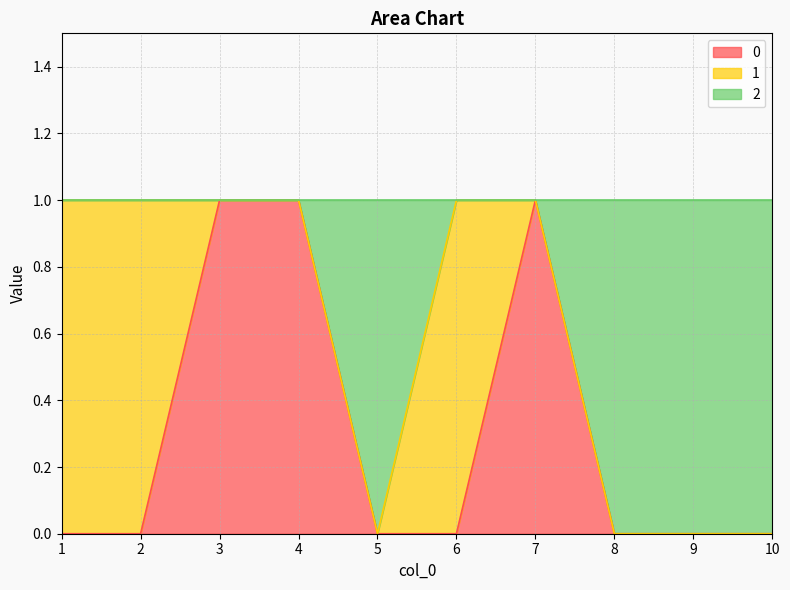

True or false: 2 has more than 1 interior local peaks.

False